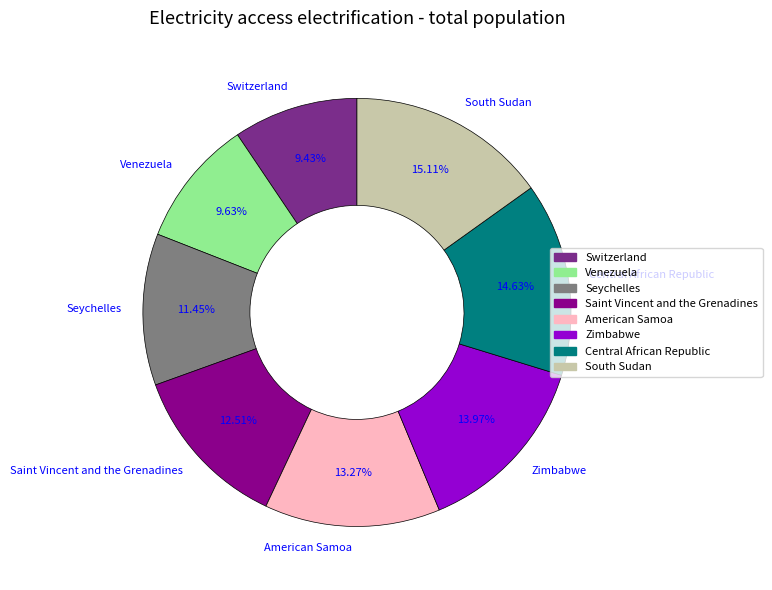

Which has a higher value, Zimbabwe or South Sudan?

South Sudan